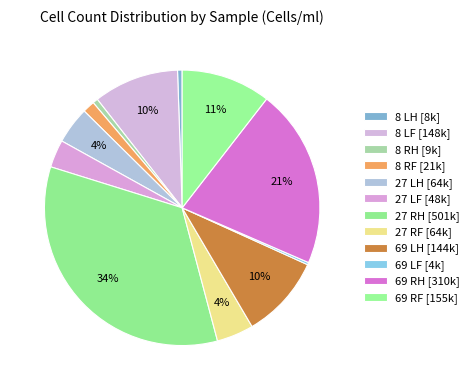

Does 8 RF account for over 50% of the chart?

No